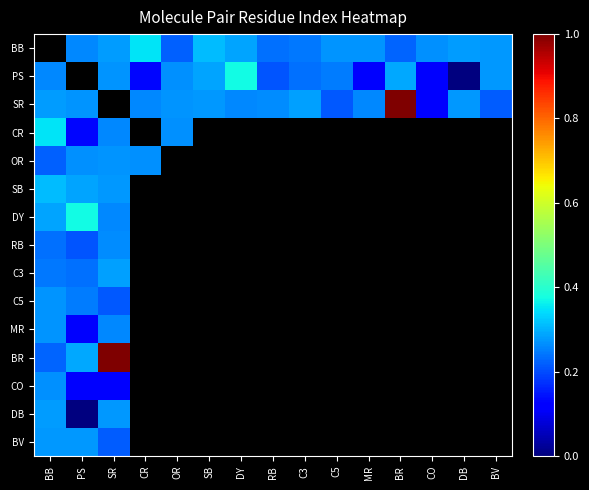

What is the minimum value for SB?

0.3